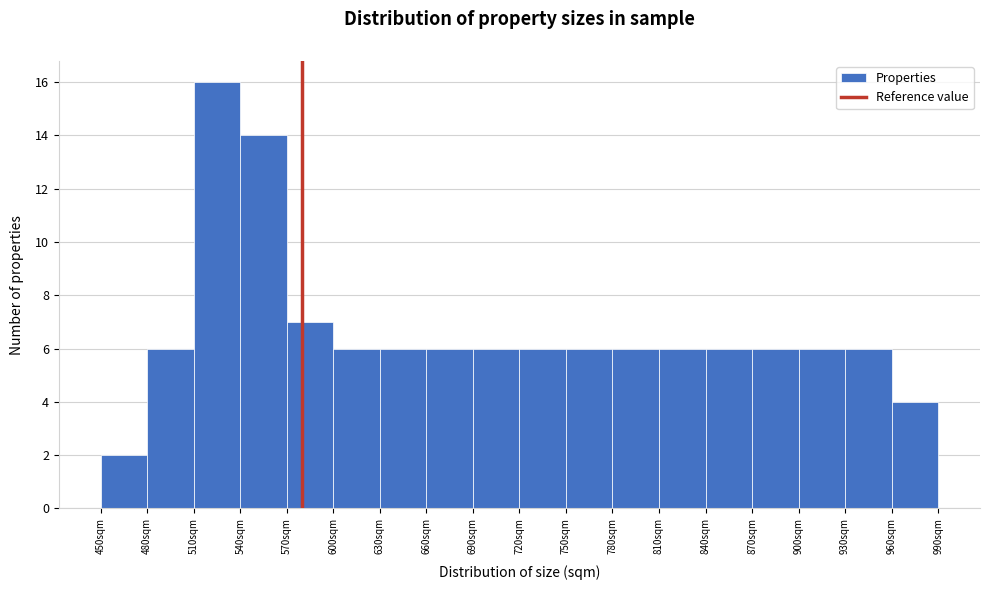

Reading left to right, list every bar in this chart as the range it spans on the x-axis followed by its height. The values are not printed on the chart, so give them approximately, as read against the axis.

450 to 480: 2
480 to 510: 6
510 to 540: 16
540 to 570: 14
570 to 600: 7
600 to 630: 6
630 to 660: 6
660 to 690: 6
690 to 720: 6
720 to 750: 6
750 to 780: 6
780 to 810: 6
810 to 840: 6
840 to 870: 6
870 to 900: 6
900 to 930: 6
930 to 960: 6
960 to 990: 4